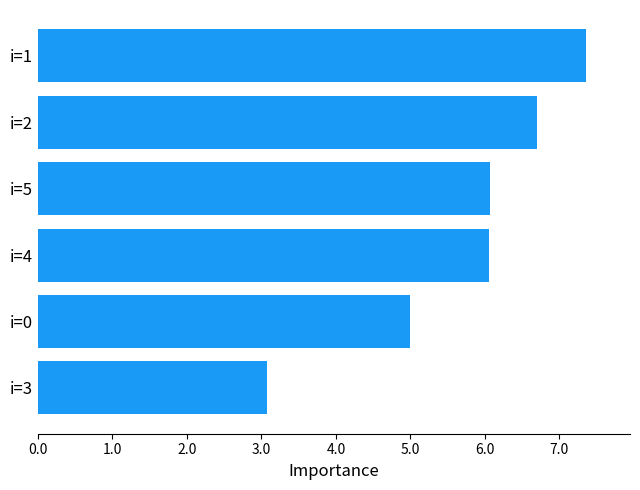

Approximately how many times larger is the value at i=3 compared to i=0?

0.6